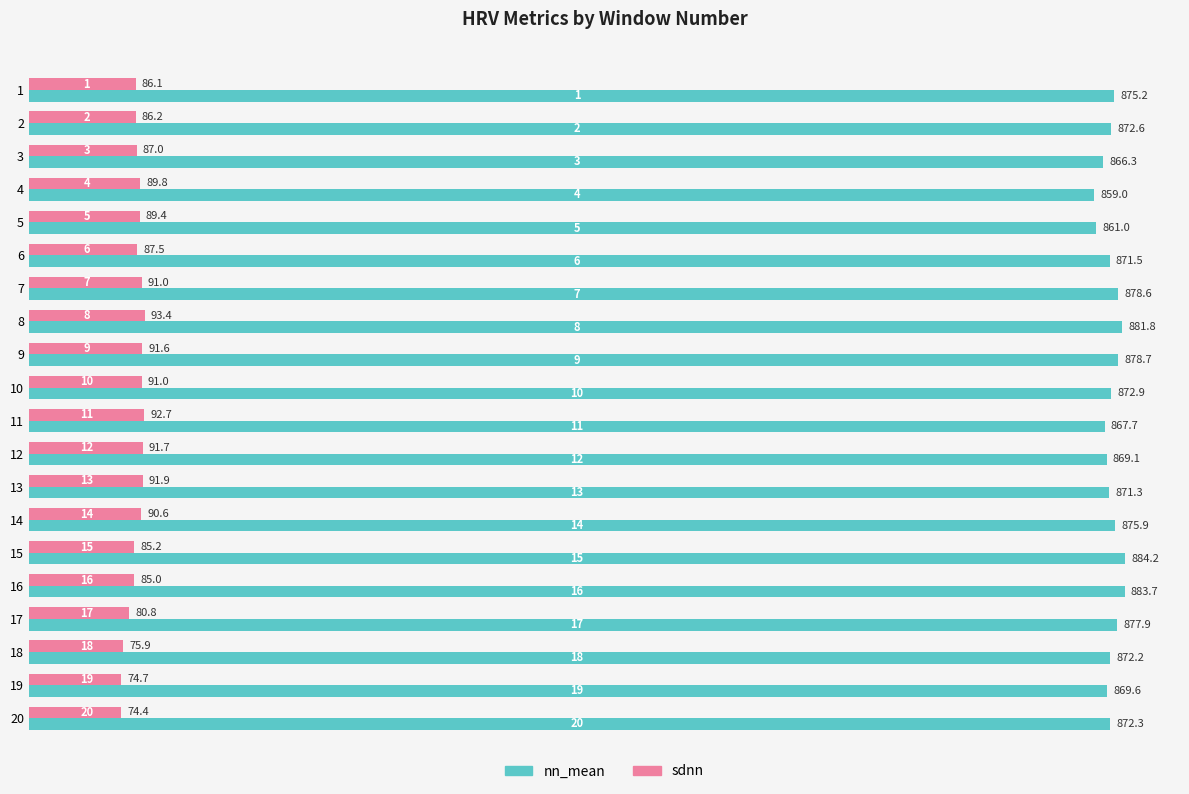

What value does the nn_mean series have at 4?

859.0